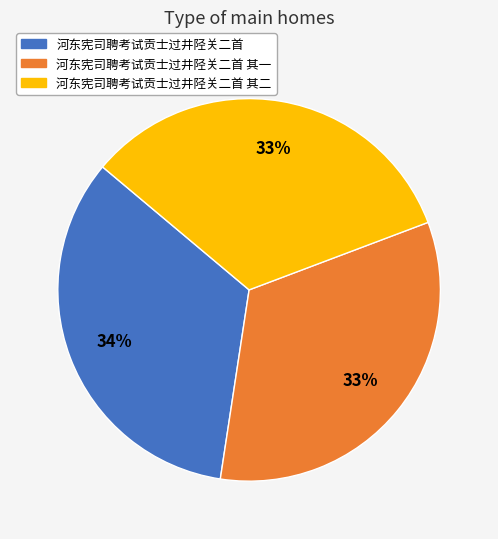

How many segments does this pie chart have?

3